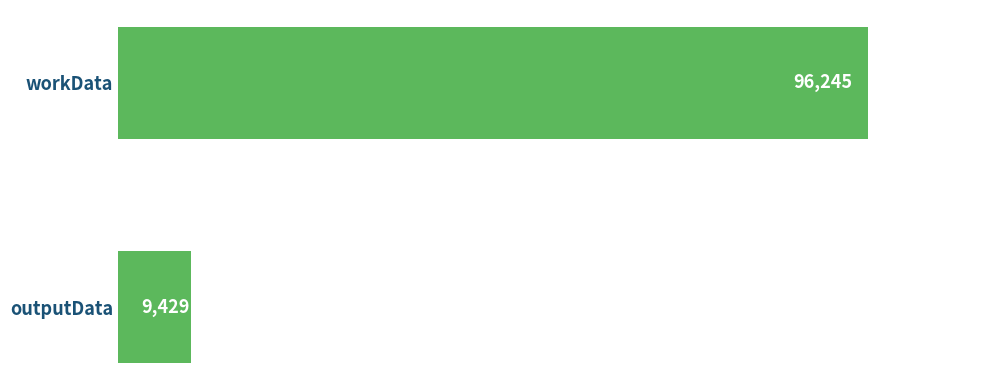

Is it true that the value at workData is 96245?

True